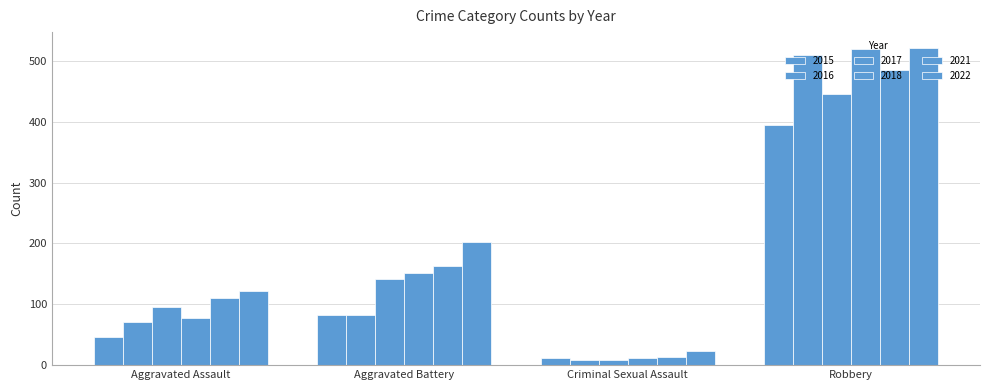

How many data points in 2018 are less than 152?

2